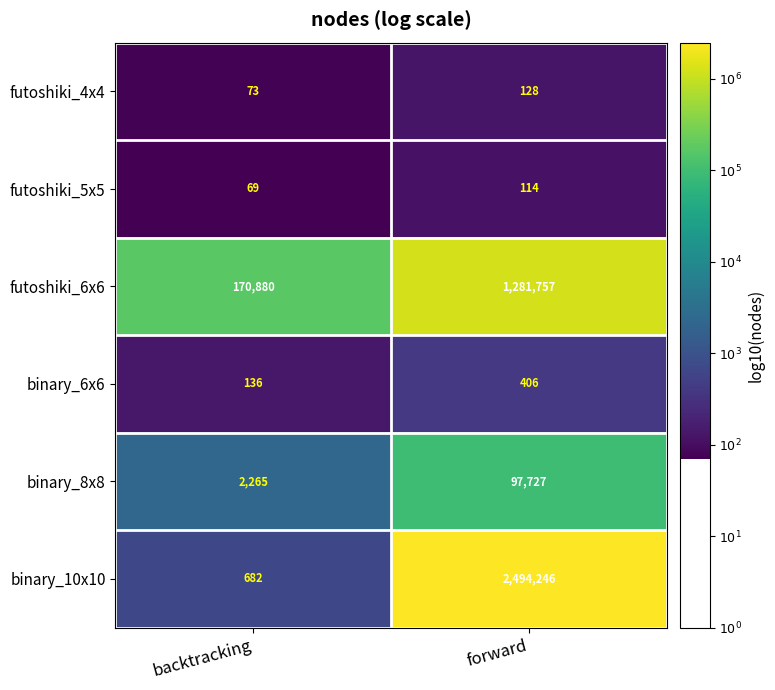

Rank the series by their maximum value, from highest to lowest.

binary_10x10, futoshiki_6x6, binary_8x8, binary_6x6, futoshiki_4x4, futoshiki_5x5